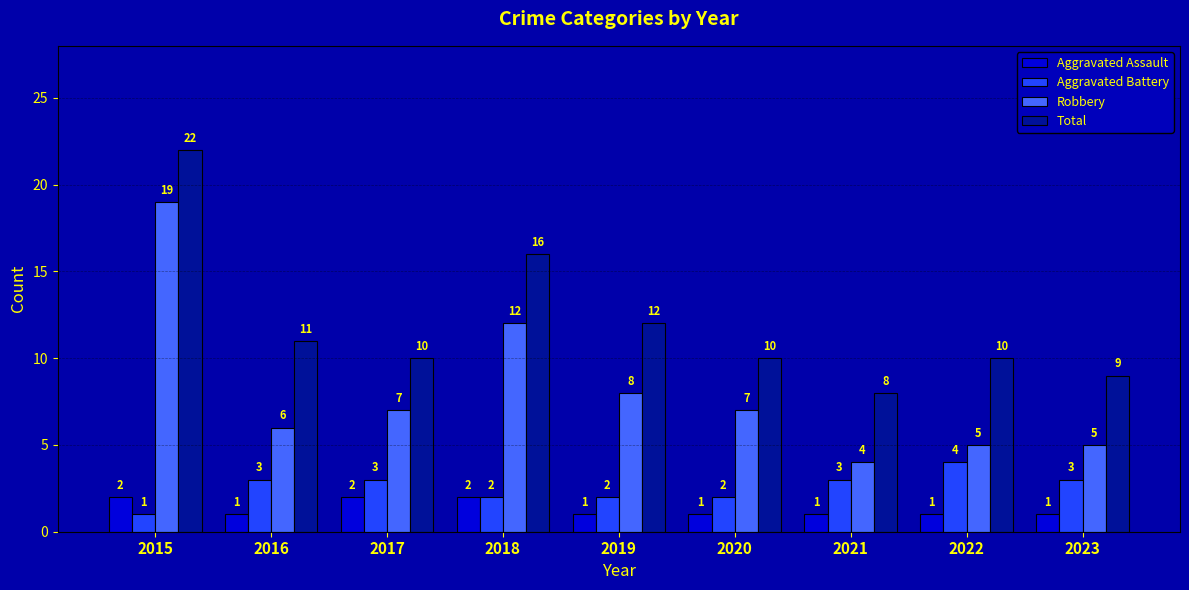

What is the maximum value shown in the chart?

22